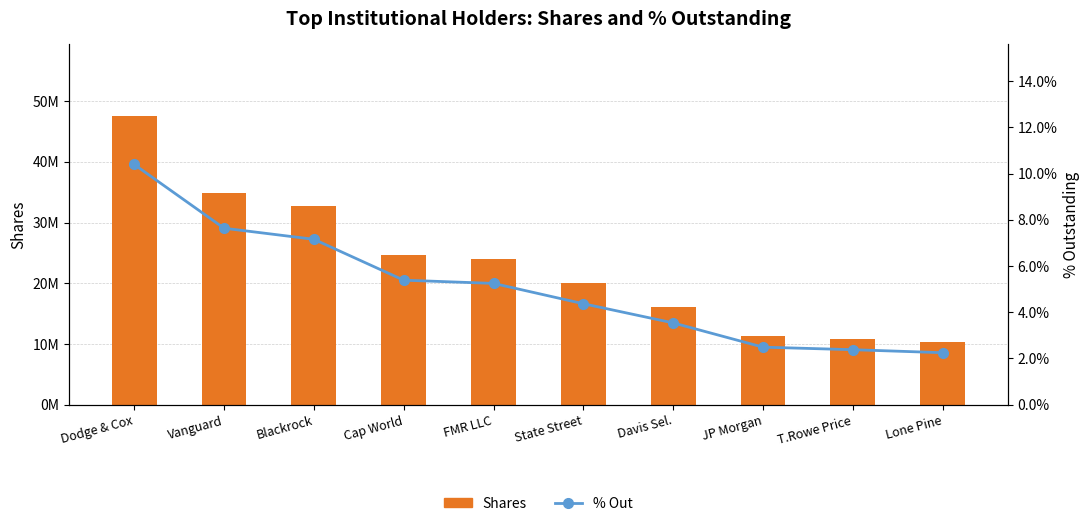

Does the chart contain any negative values?

No